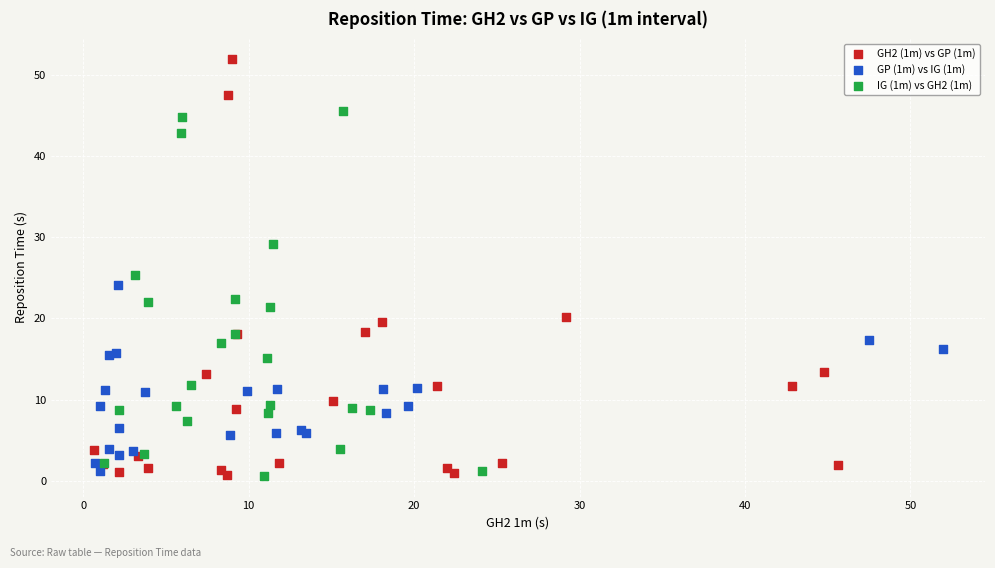

Which series reaches the maximum Y coordinate?

GH2 (1m) vs GP (1m)